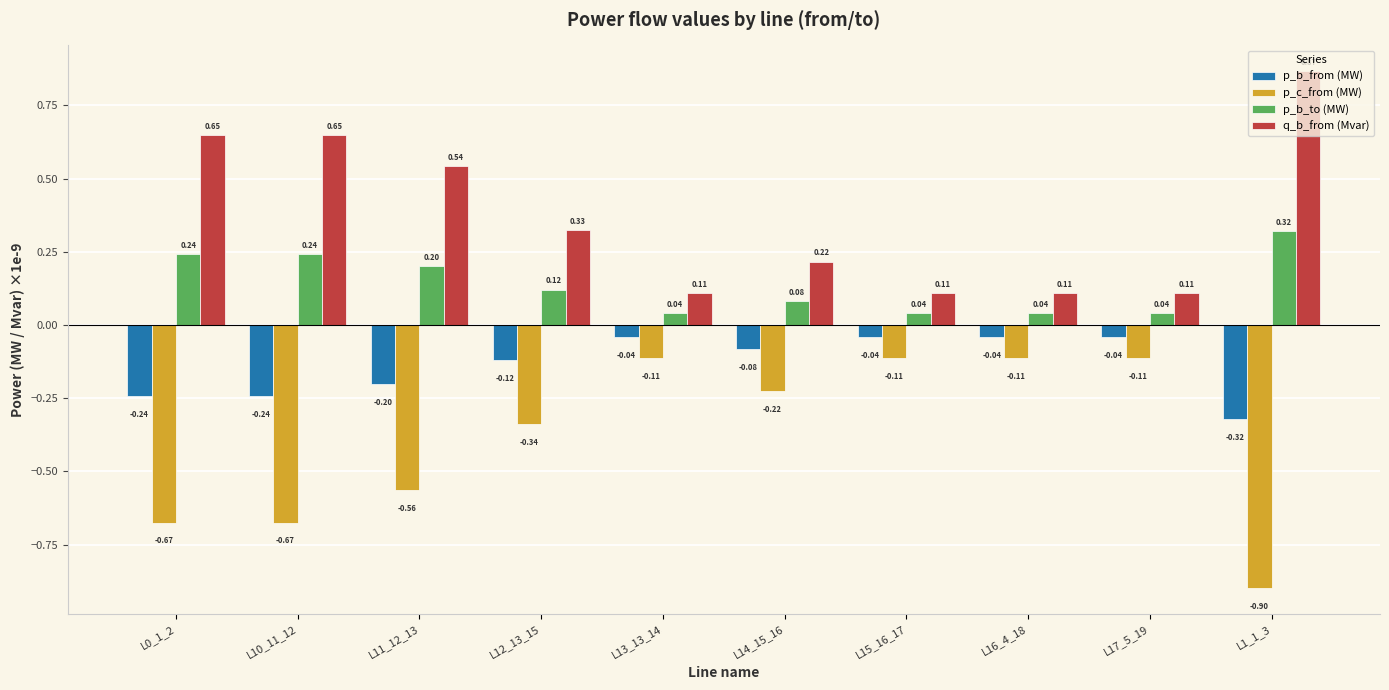

List the series in order of their peak value, lowest first.

p_c_from (MW), p_b_from (MW), p_b_to (MW), q_b_from (Mvar)